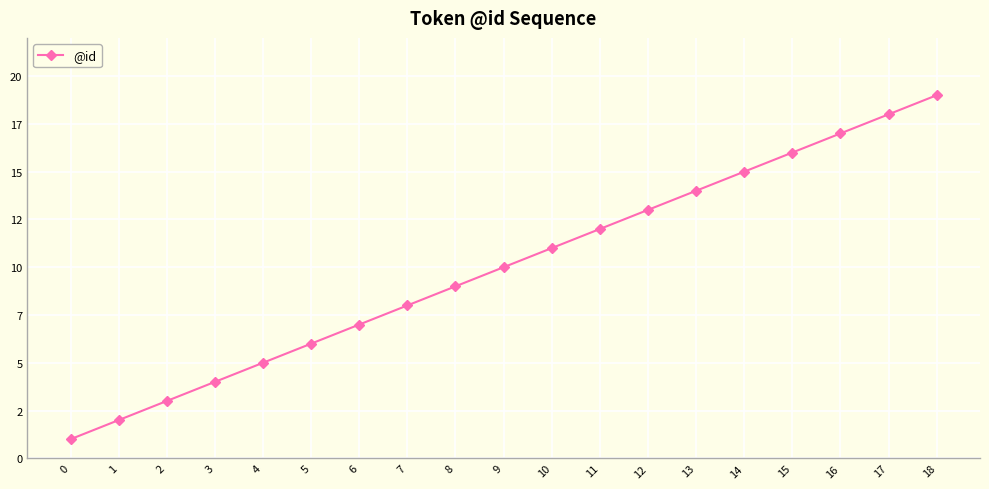

True or false: there are more than 2 points higher than both neighbors.

False